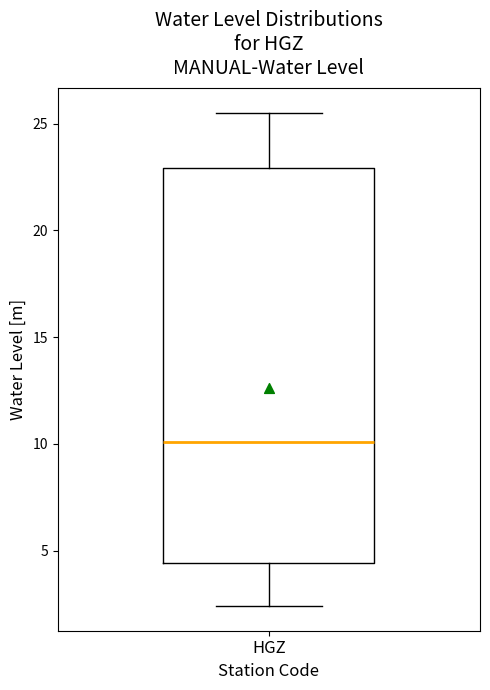

Transcribe this box plot: give where the median line is, the range the box spans, and where the two whiskers end, as read against the y-axis. The values are not printed on the chart, so give them approximately, as read against the axis.

median 10.0, box 4.5 to 23.0, whiskers 2.5 to 25.5